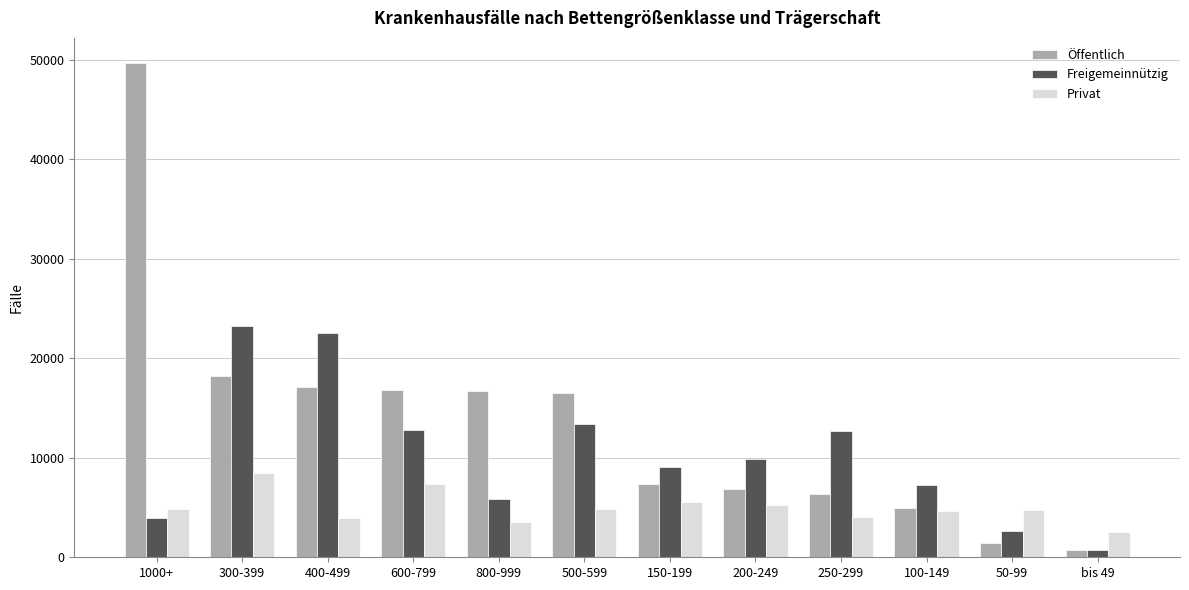

How many data points does each series have?

12